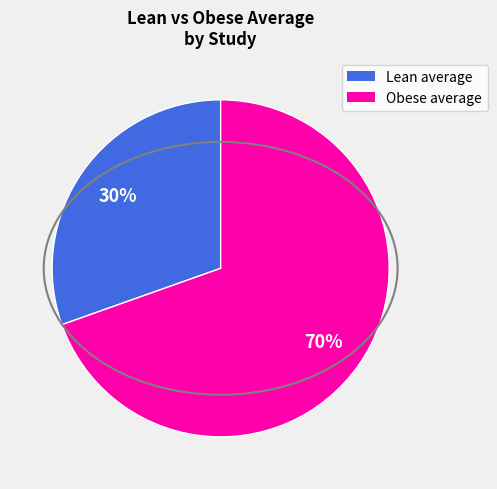

Is there any slice that represents more than half of the pie?

Yes